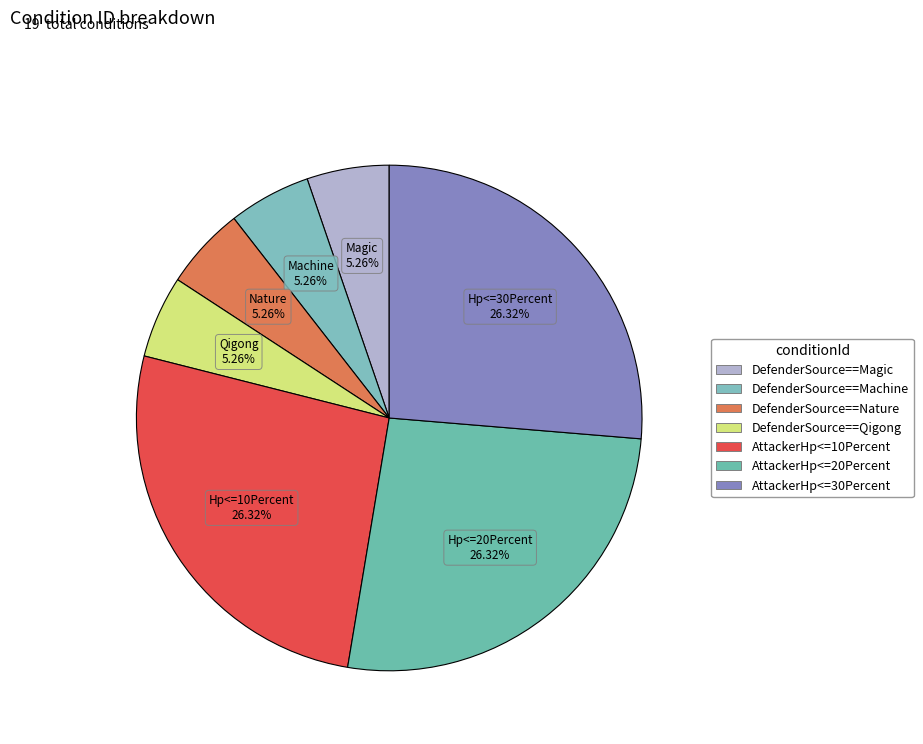

Count the number of slices in the pie.

7